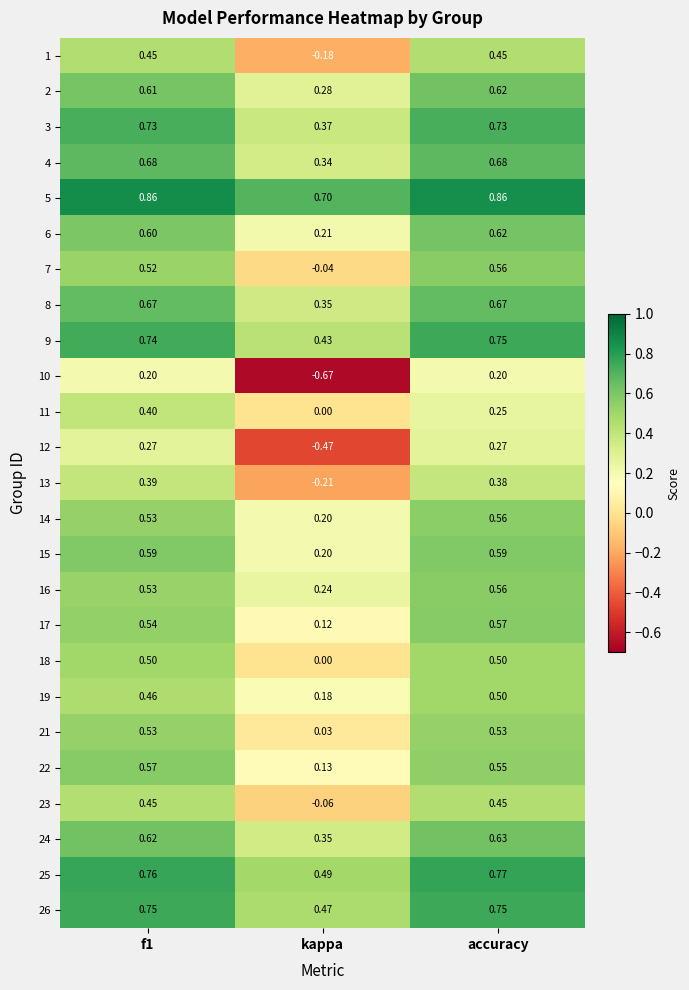

Is the value of 2 at kappa greater than the value of 25 at kappa?

No